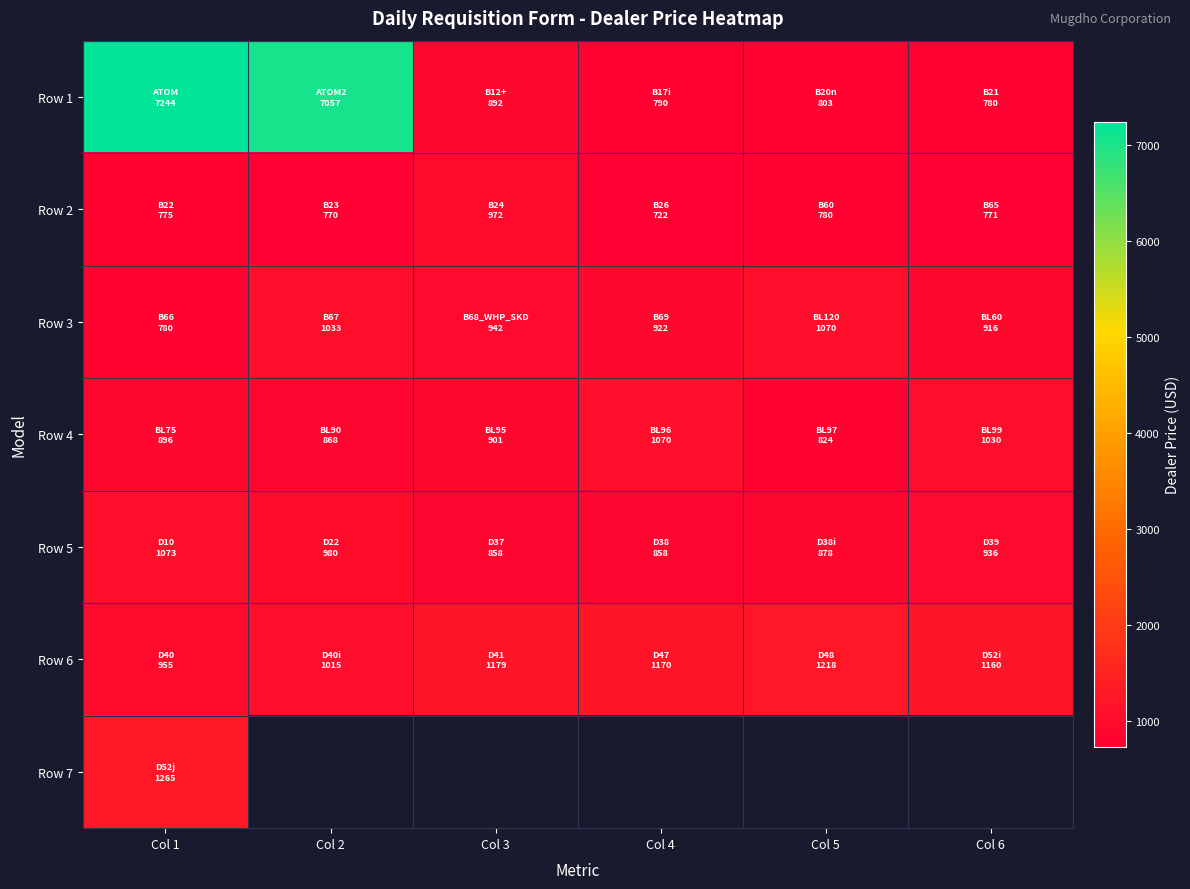

How many series are shown in this chart?

7